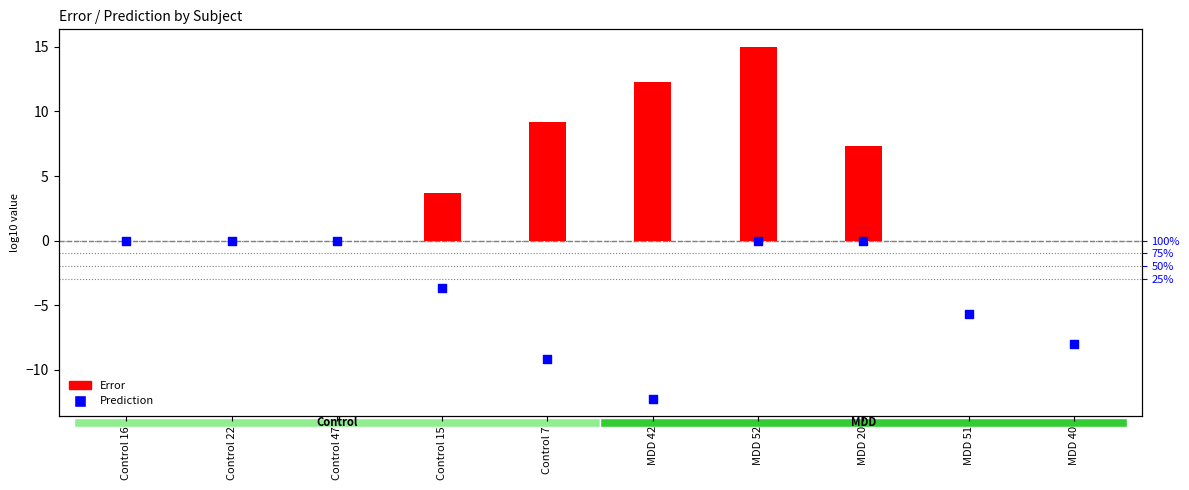

Which series has the largest Y range (max minus min)?

Error